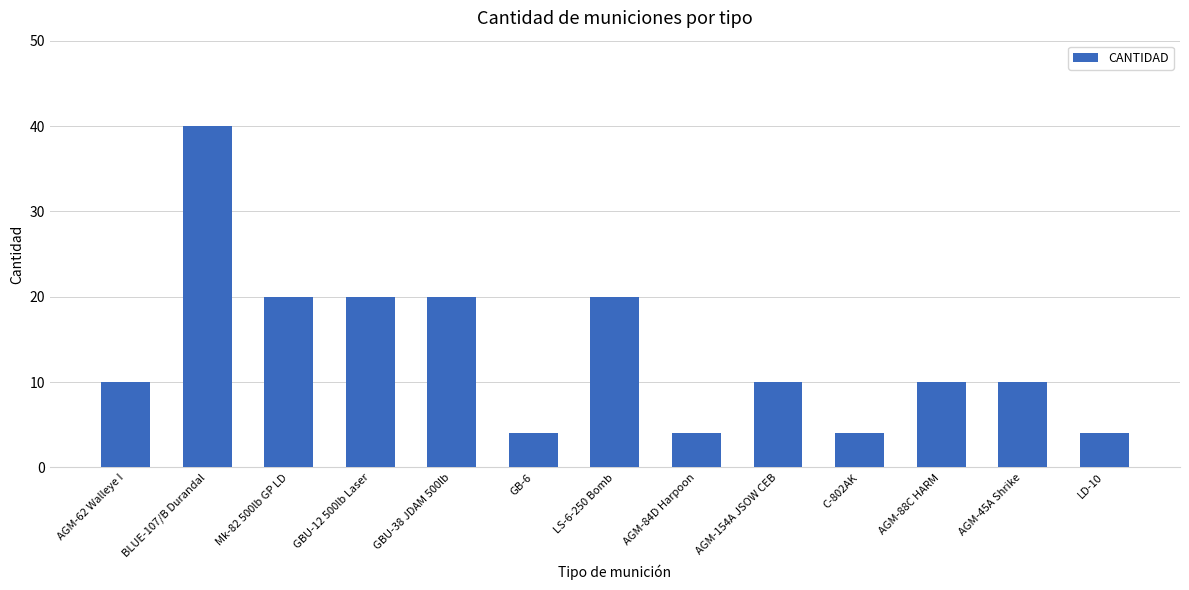

What is the label of the 12th bar from the left?

AGM-45A Shrike